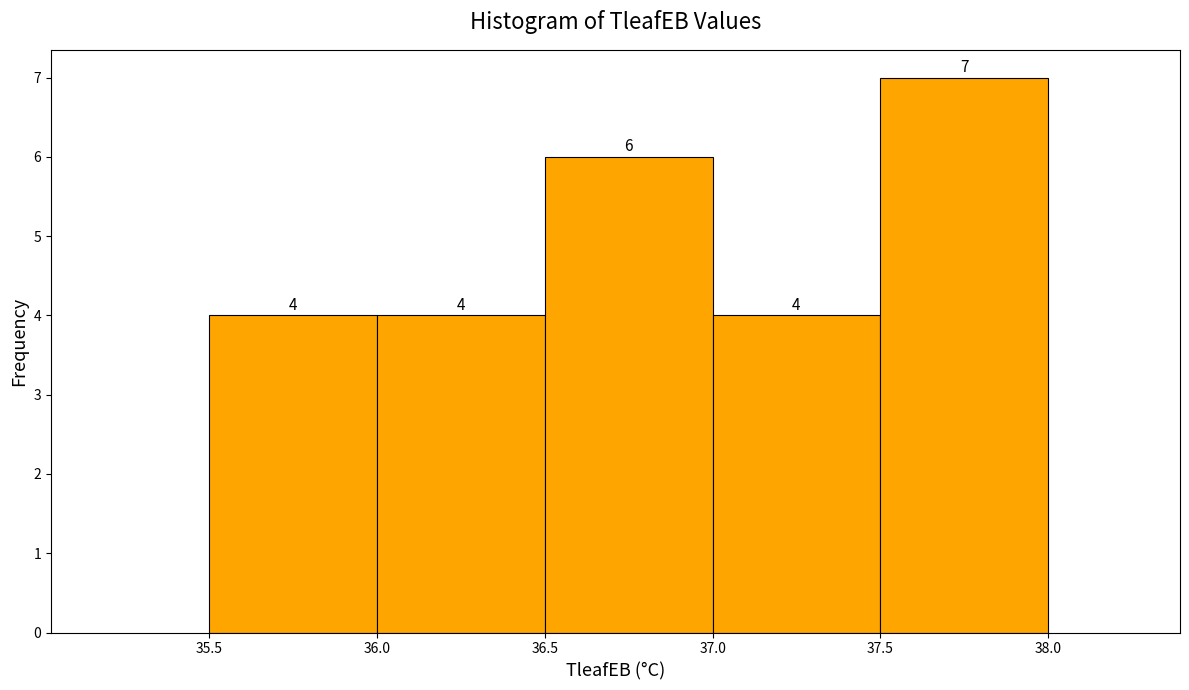

Which range on the x-axis has the tallest bar?

37.5 to 38.0